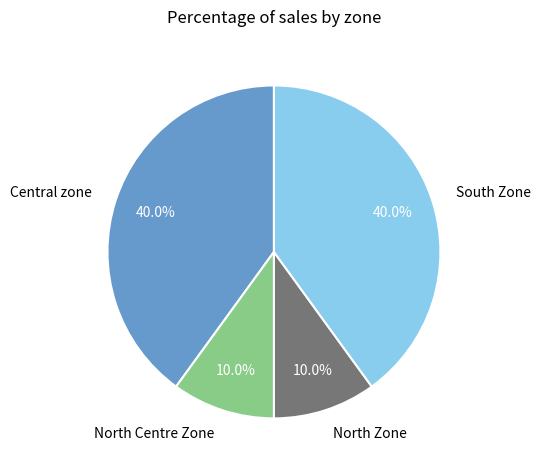

What is the ratio of the value at North Zone to the value at North Centre Zone?

1.0